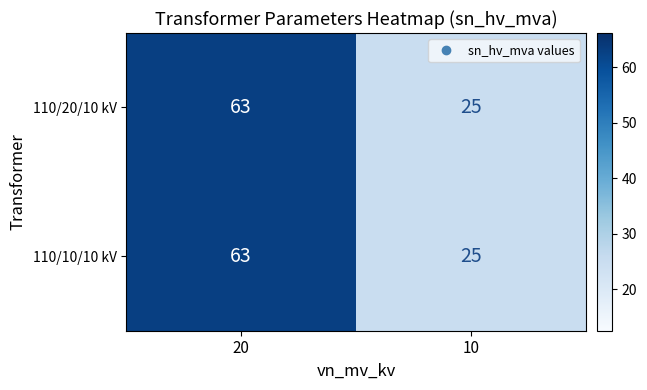

The 110/10/10 kV series shows 25 at 10. True or false?

True